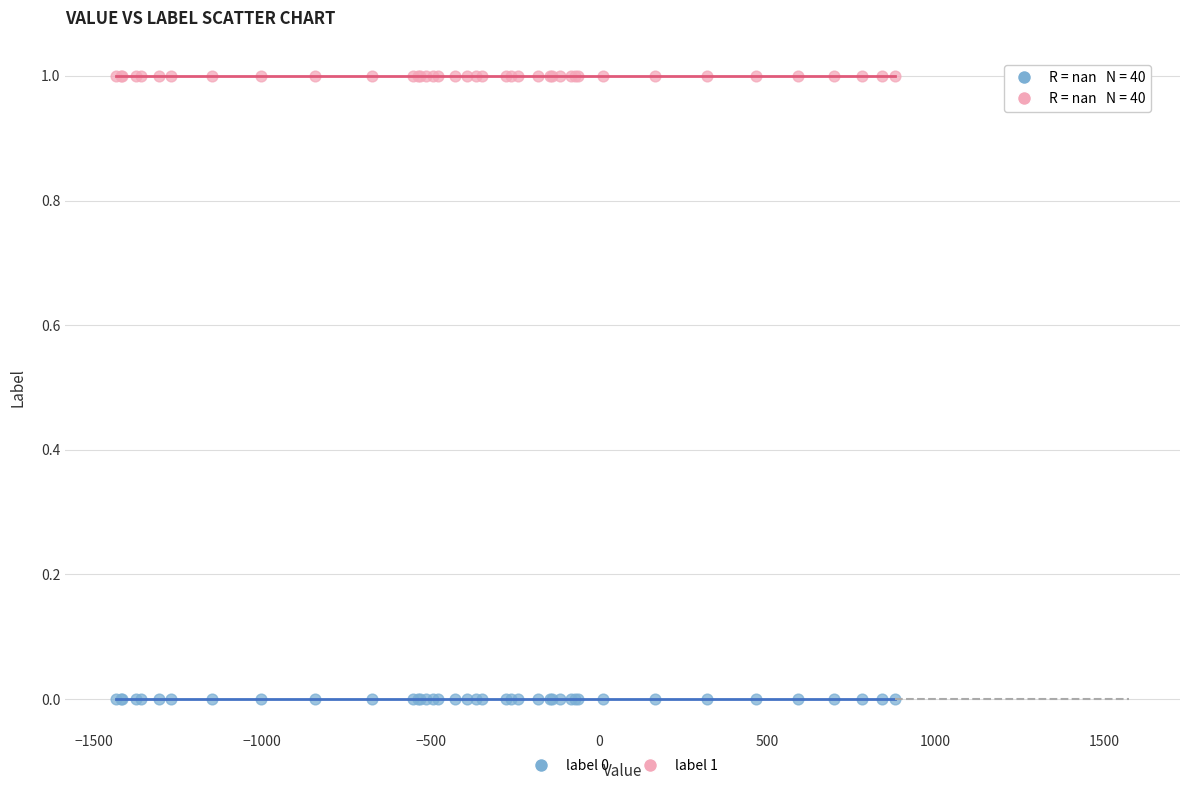

Which series contains the highest Y value?

label 1